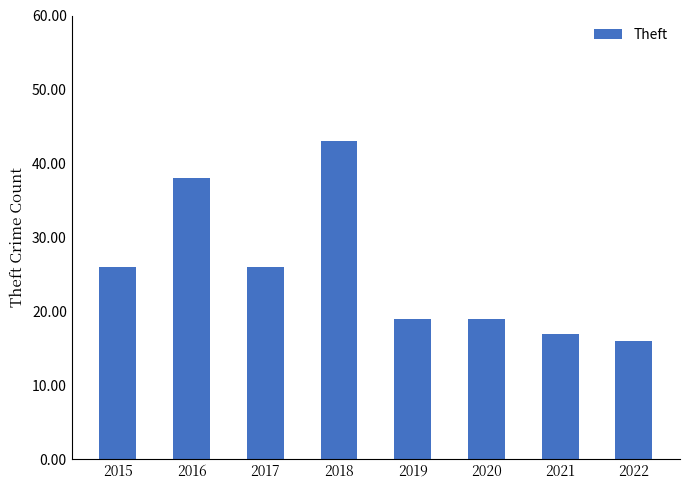

What is the difference between the maximum and minimum values?

27